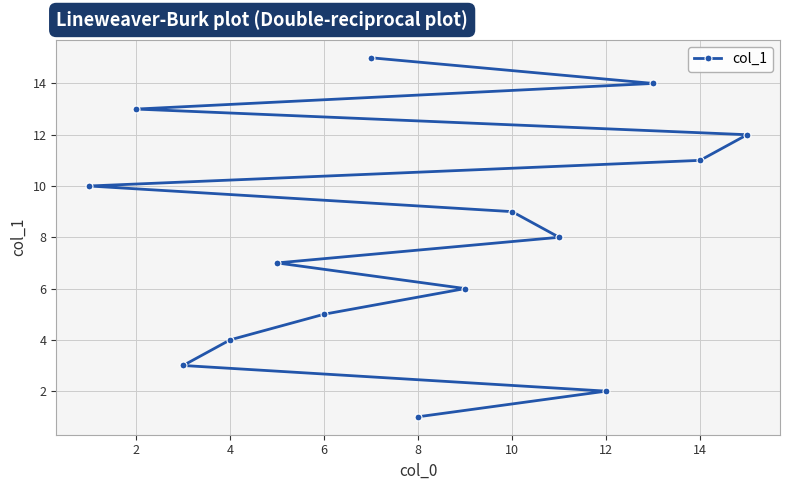

How many data points are above 8?

7